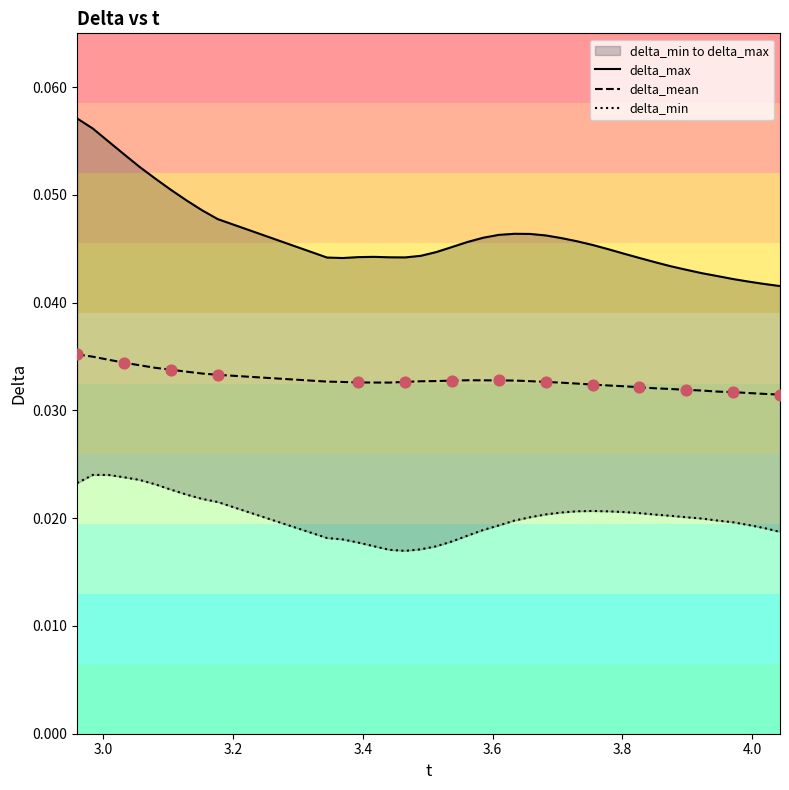

What are all the series names shown in the legend?

delta_max, delta_mean, delta_min